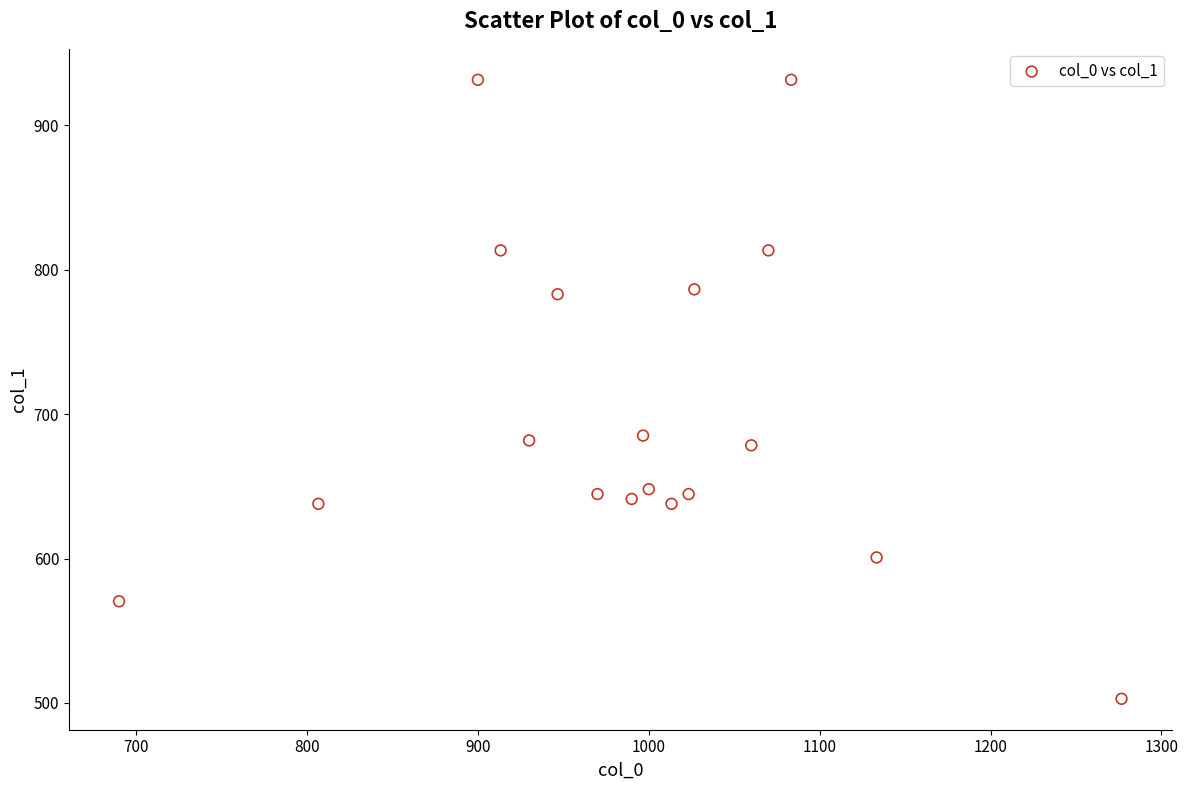

What is the range of X values (max minus min)?

586.7